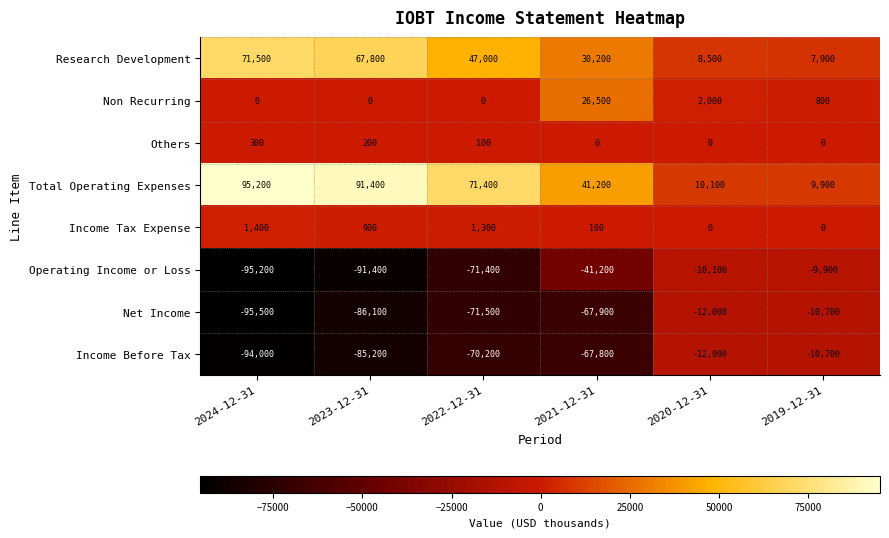

How many series are shown in this chart?

8